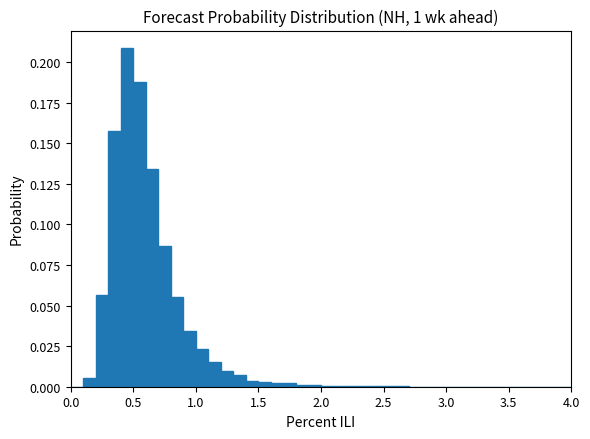

Around what value on the x-axis is the tallest bar? Give the approximate position of its centre, as read against the axis.

0.45